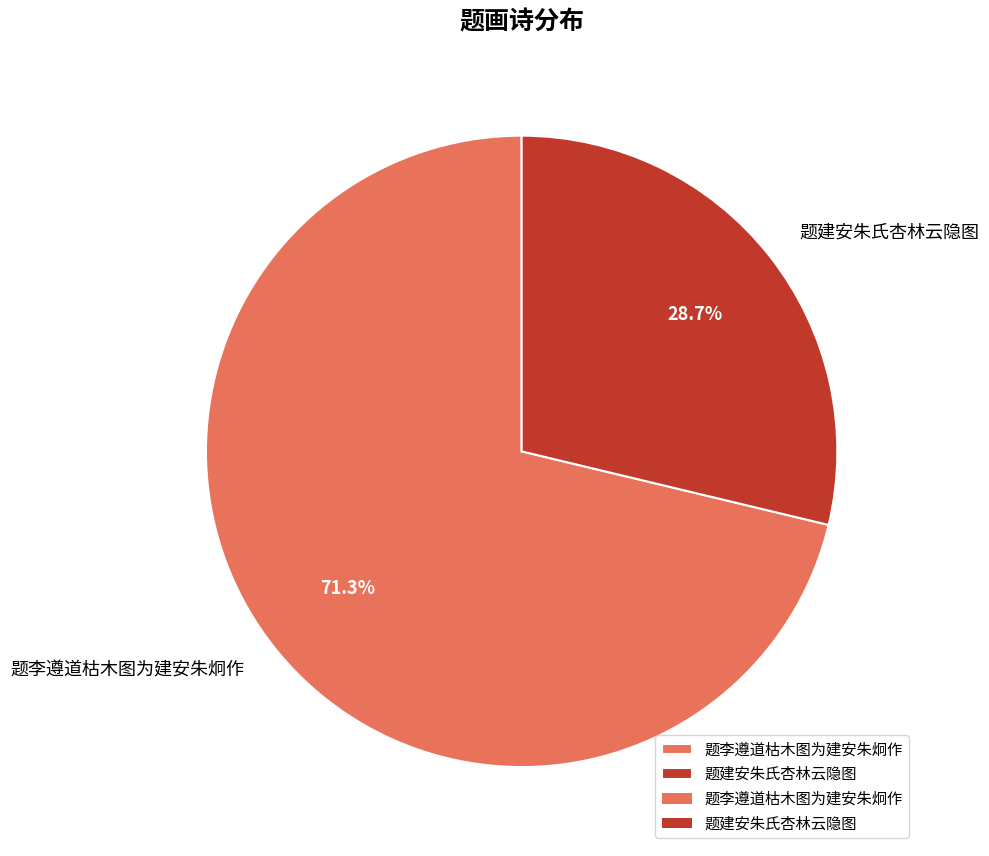

What percentage is the 题建安朱氏杏林云隐图 slice, to the nearest percent?

29%